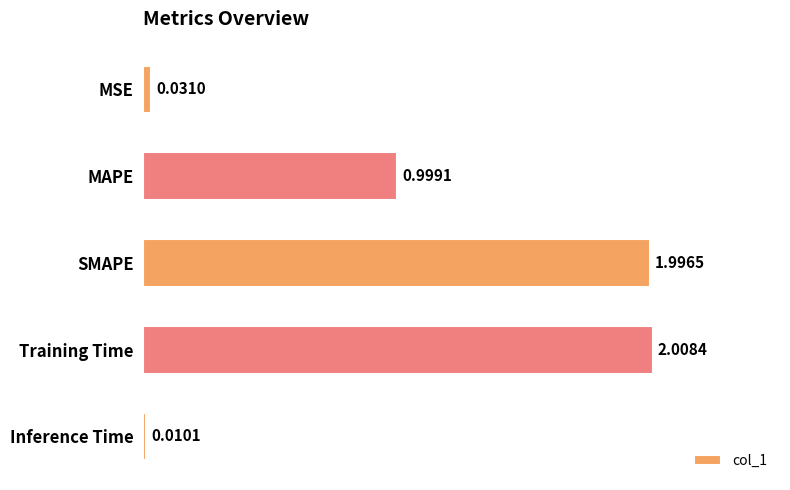

What is the greatest value displayed?

2.0